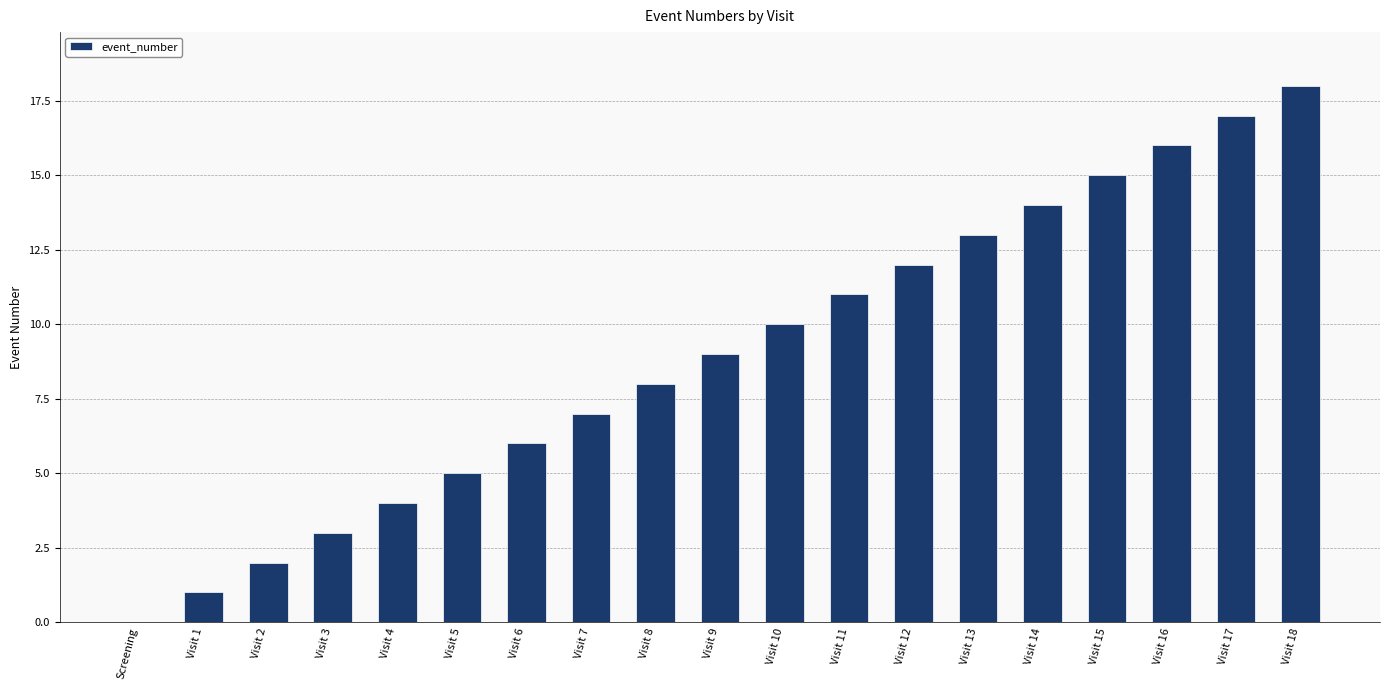

Approximately how many times larger is the value at Visit 10 compared to Visit 18?

0.6